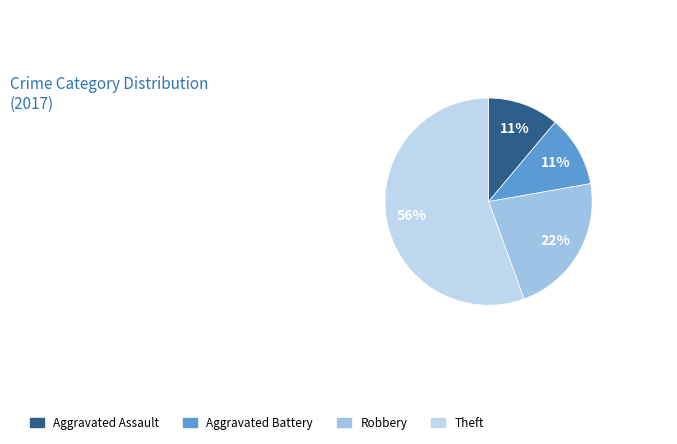

How many segments does this pie chart have?

4